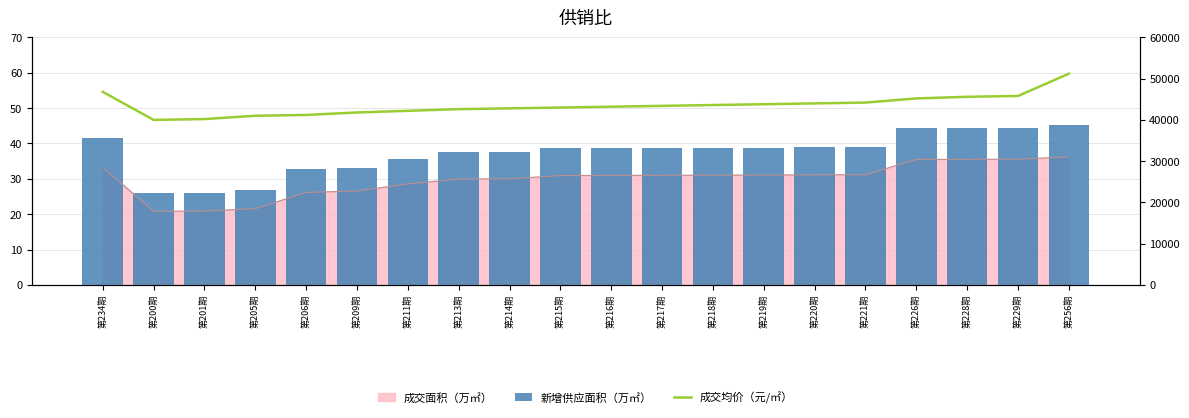

Which series changed the most between 第206期 and 第226期?

成交均价（元/㎡）